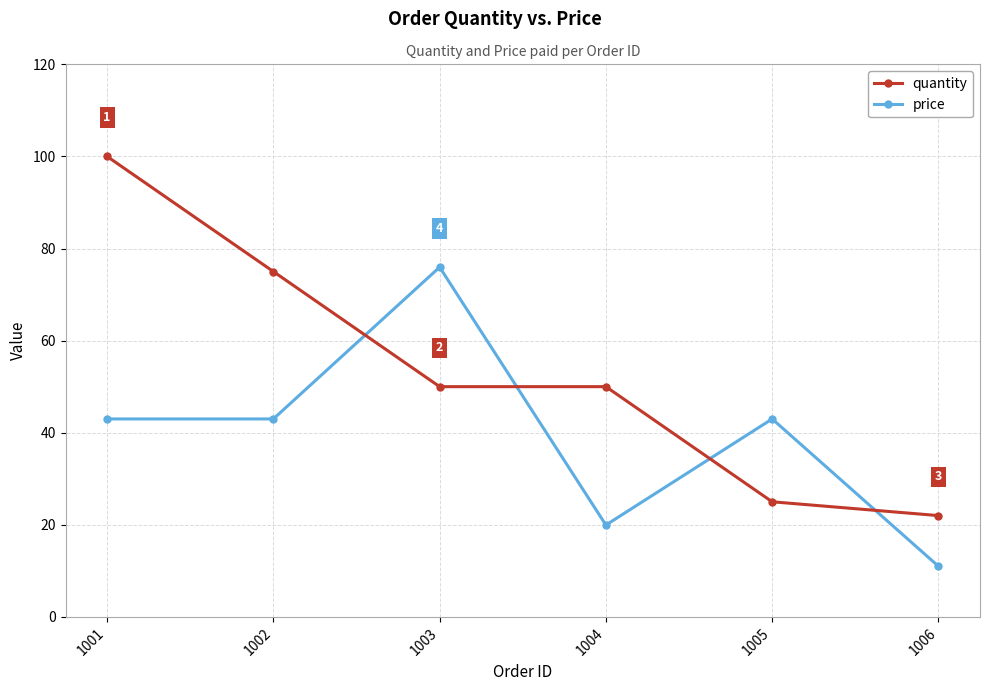

What is the lowest value of the quantity series?

22.0